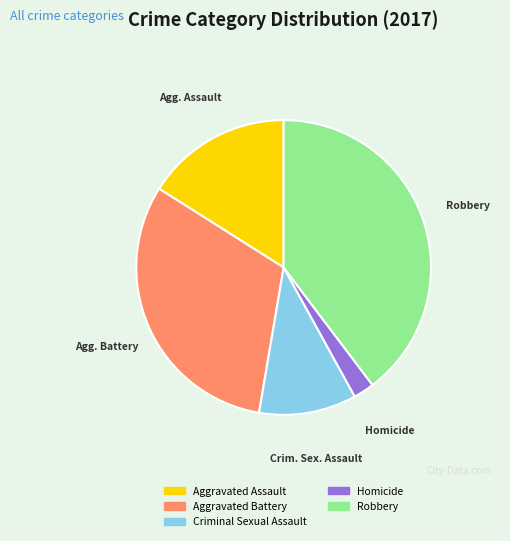

Combined, do Homicide and Aggravated Assault account for over 50%?

No